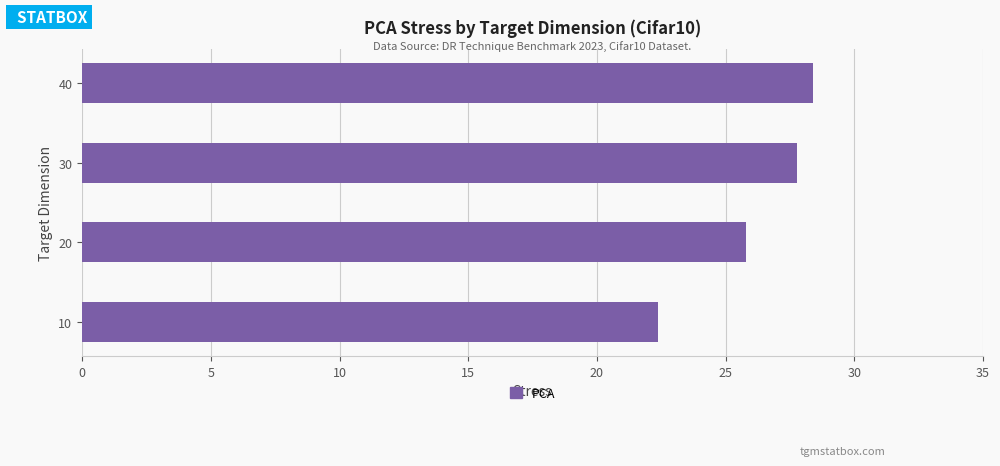

What is the difference between the maximum and minimum values?

6.0